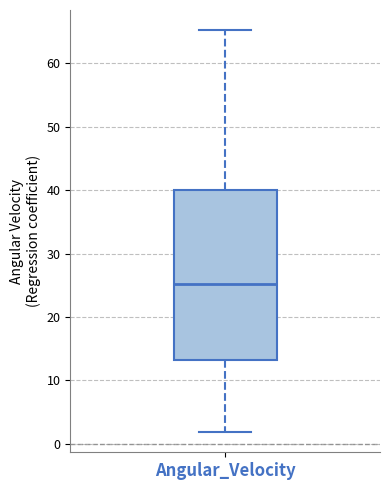

Where is the lower edge of the box for Angular_Velocity on the y-axis? The values are not printed on the chart, so give them approximately, as read against the axis.

13